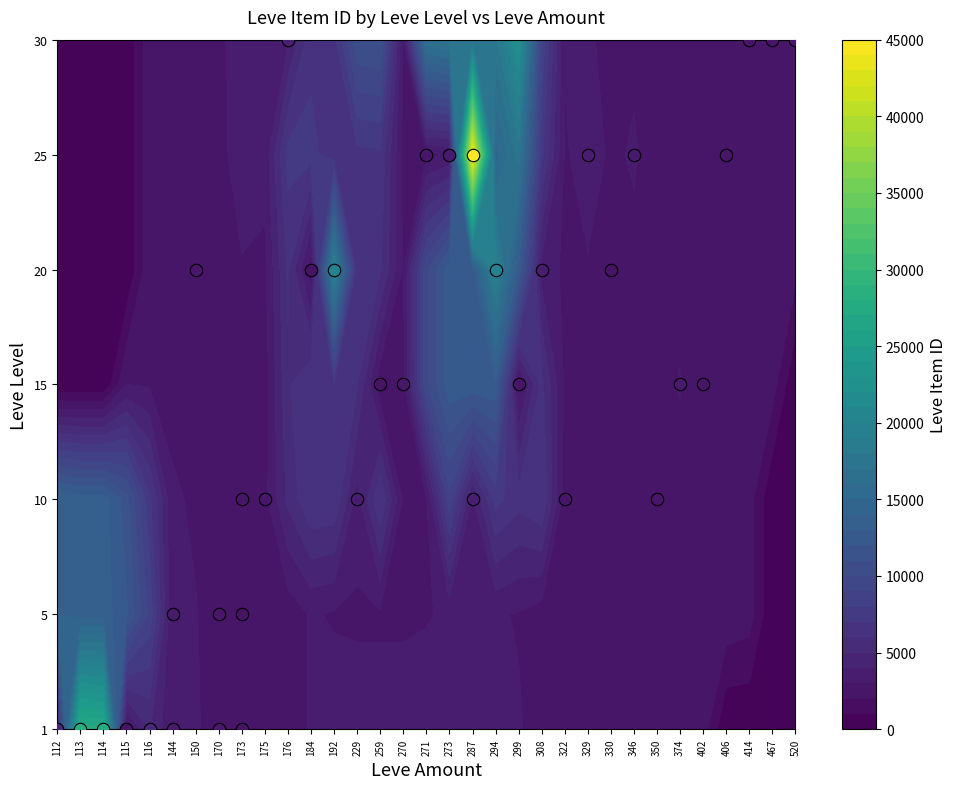

What is the total value across all series at 113?

27713